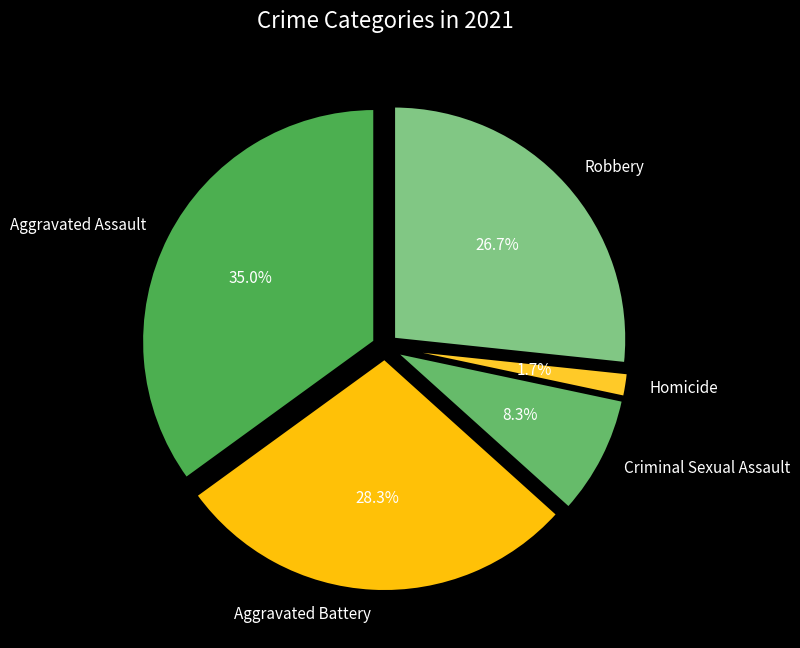

Rank the categories by value from highest to lowest.

Aggravated Assault, Aggravated Battery, Robbery, Criminal Sexual Assault, Homicide